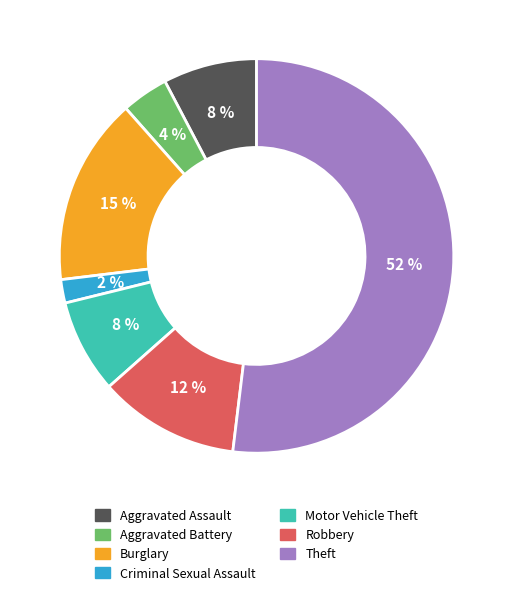

To the nearest percent, what portion does Motor Vehicle Theft represent?

8%